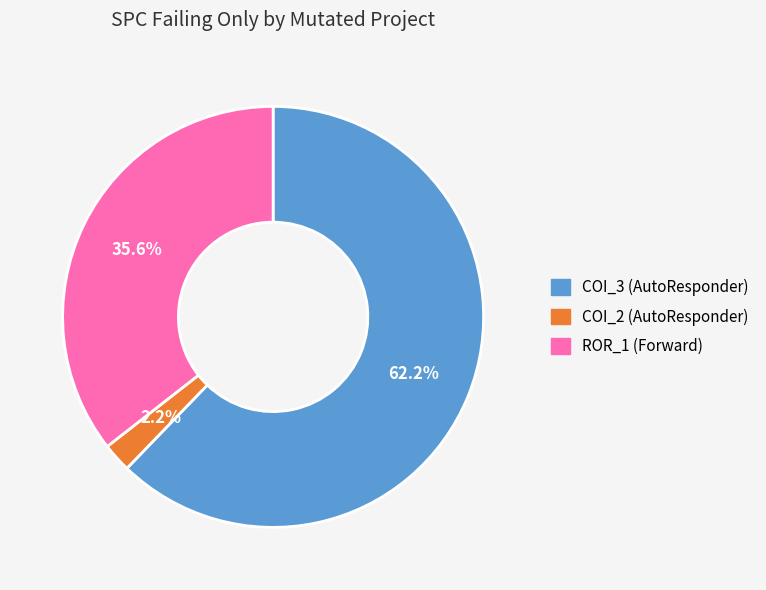

Is there any slice that represents more than half of the pie?

Yes